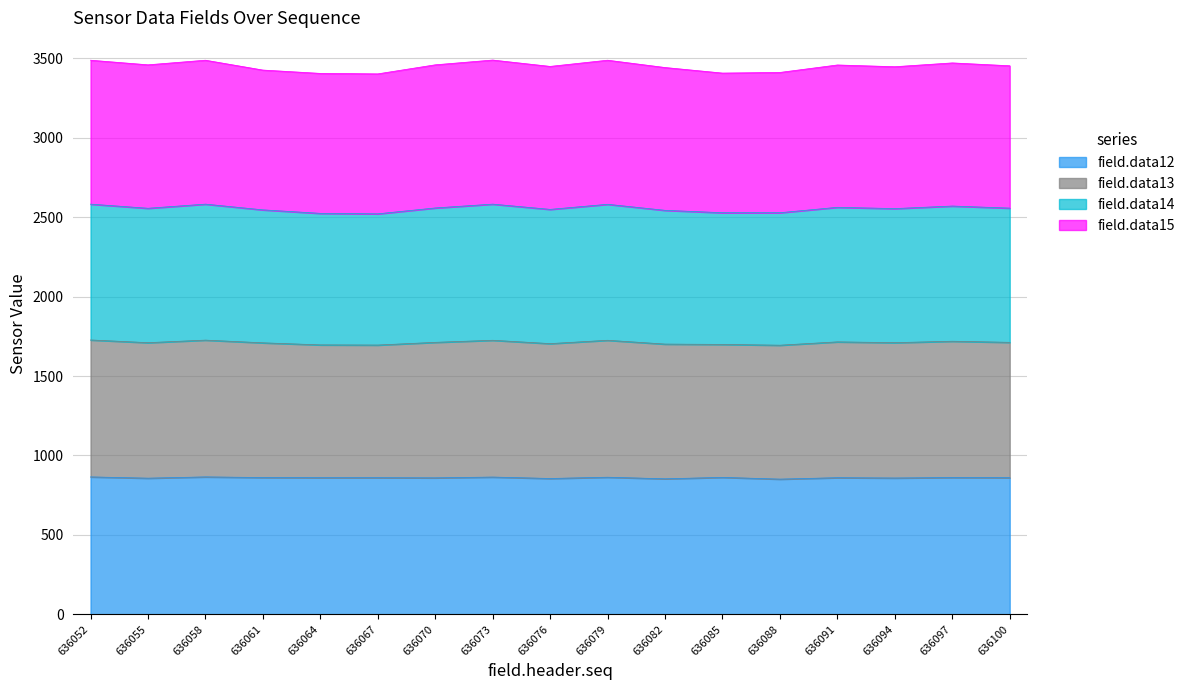

What is the total value across all series at 636079?

3488